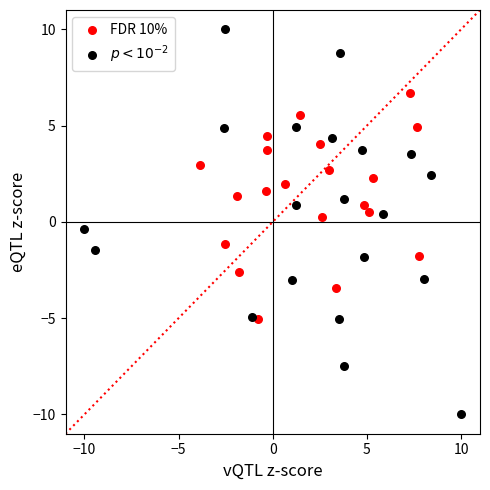

Which series reaches the minimum Y coordinate?

$p < 10^{-2}$